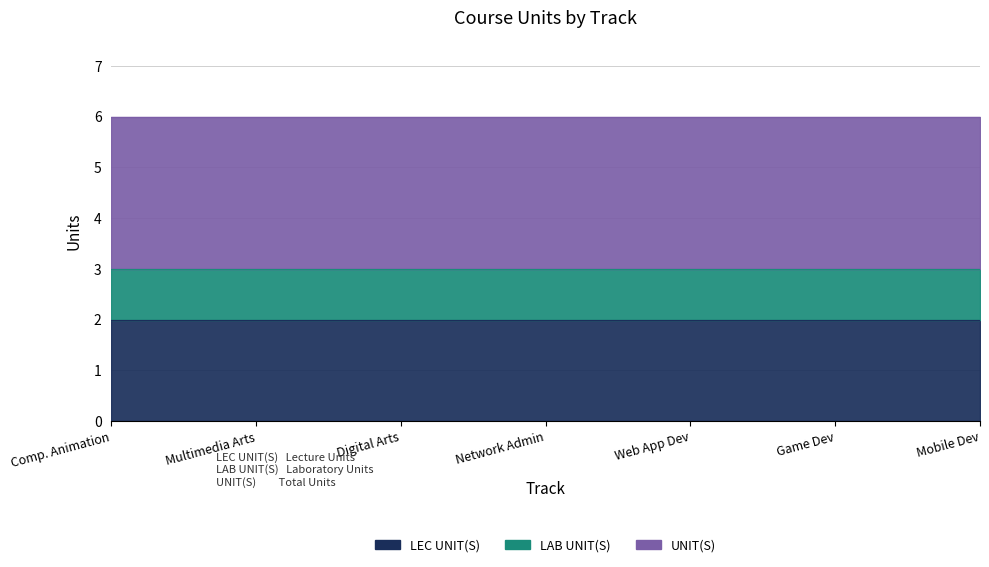

True or false: UNIT(S) and LEC UNIT(S) cross at least once.

False